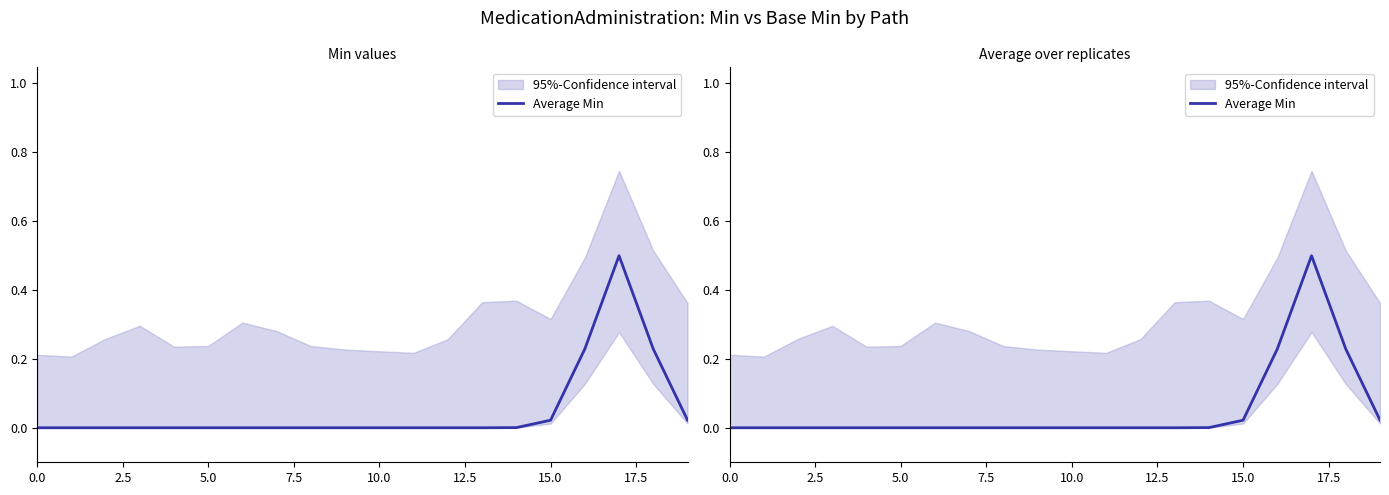

What is the maximum value shown in the chart?

0.5